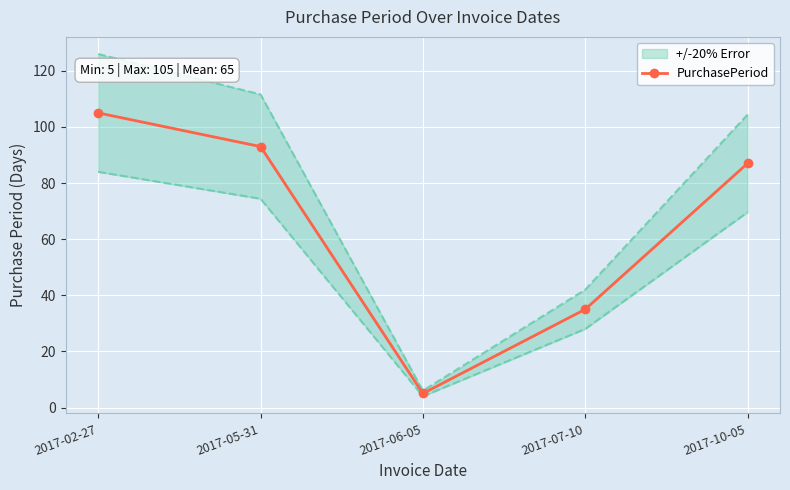

Approximately how many times larger is the value at 2017-02-27 compared to 2017-07-10?

3.0